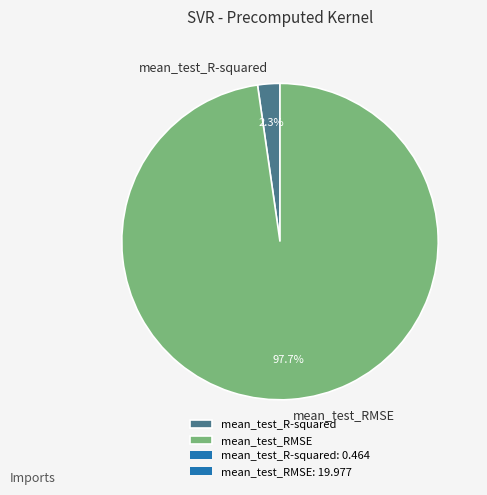

Which has a higher value, mean_test_RMSE or mean_test_R-squared?

mean_test_RMSE